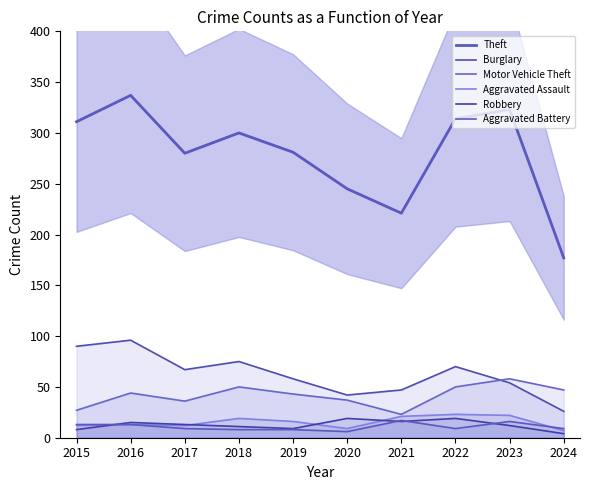

How many interior local peaks does the Aggravated Battery series have?

2